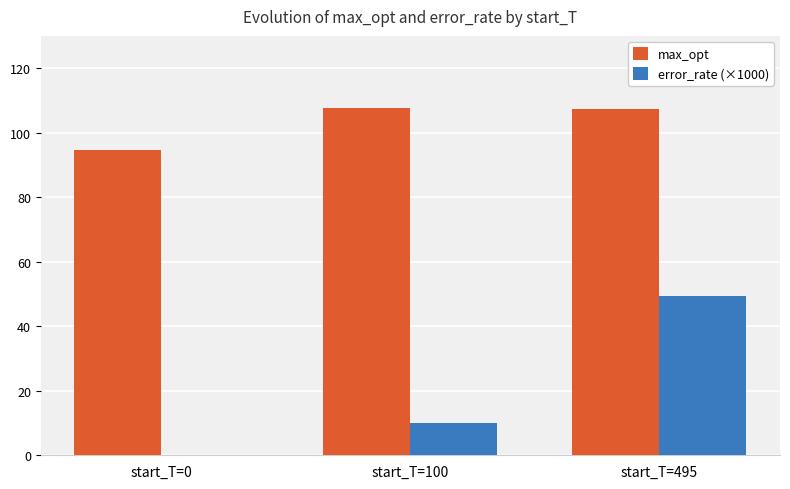

At which category is the sum across all series the highest?

start_T=495